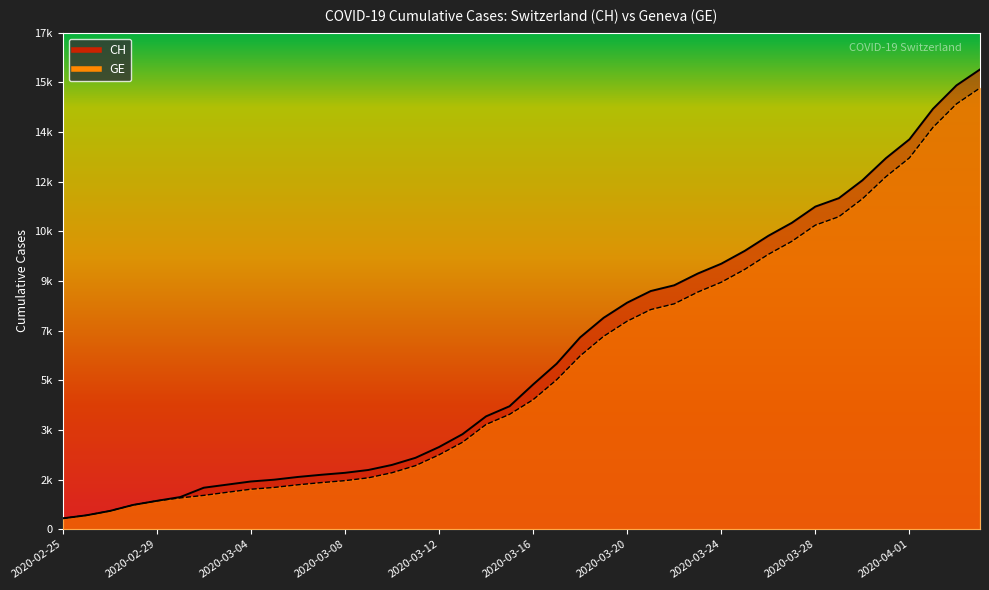

Is the value of GE at 2020-03-04 greater than the value of CH at 2020-03-25?

No